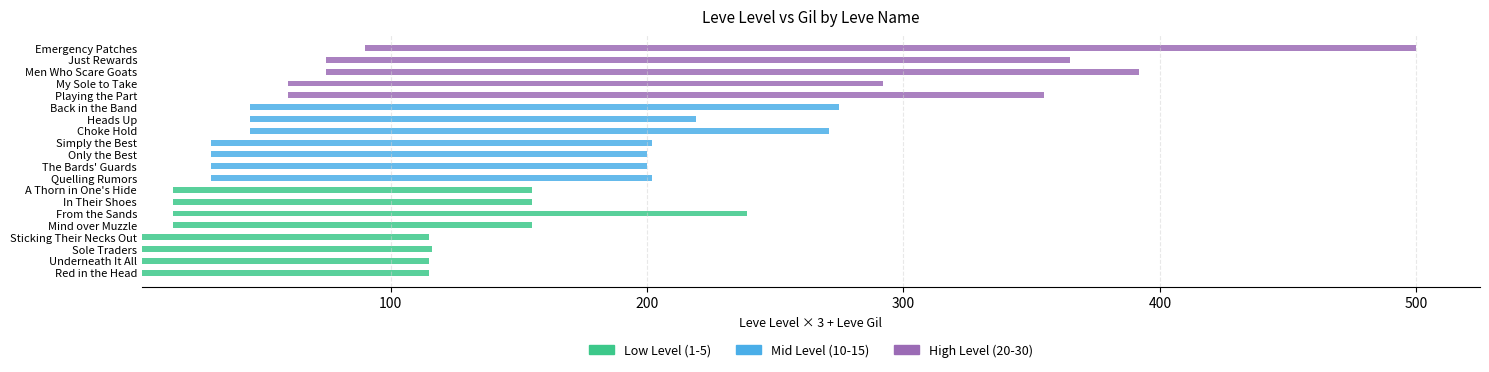

What is the difference between the second highest and minimum values in the Leve Level series?

24